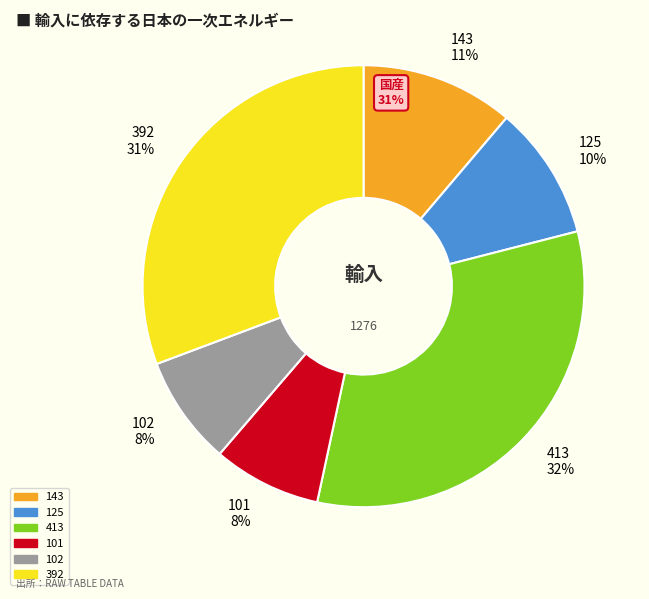

Is the sum of 101 and 125 greater than half?

No